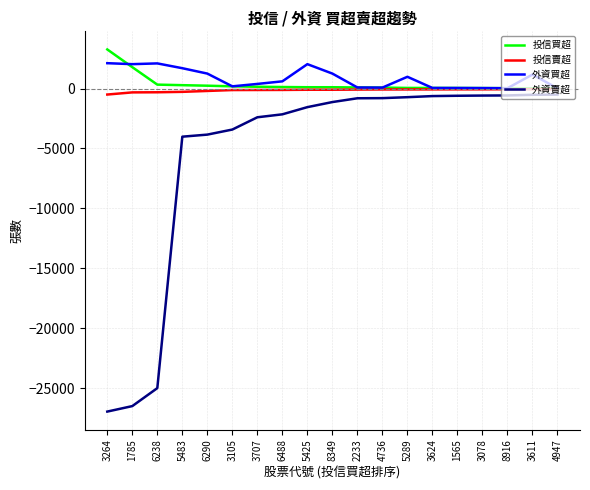

True or false: 外資賣超 and 投信賣超 cross at least once.

False